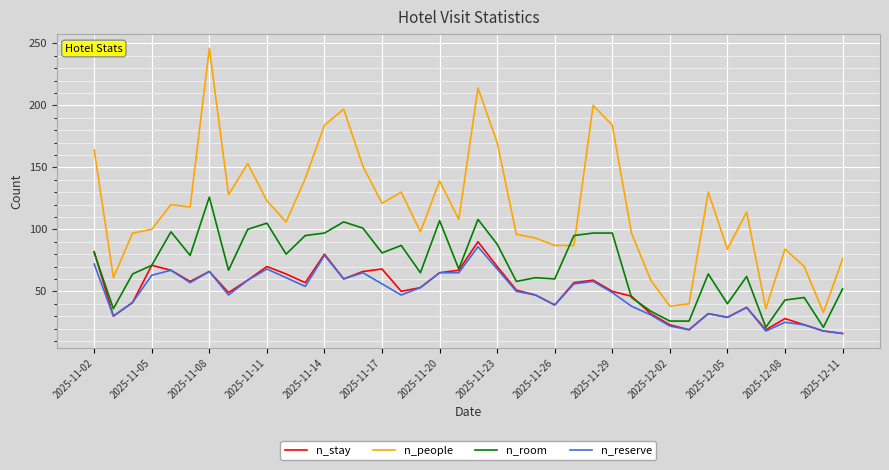

What is the smallest value displayed?

16